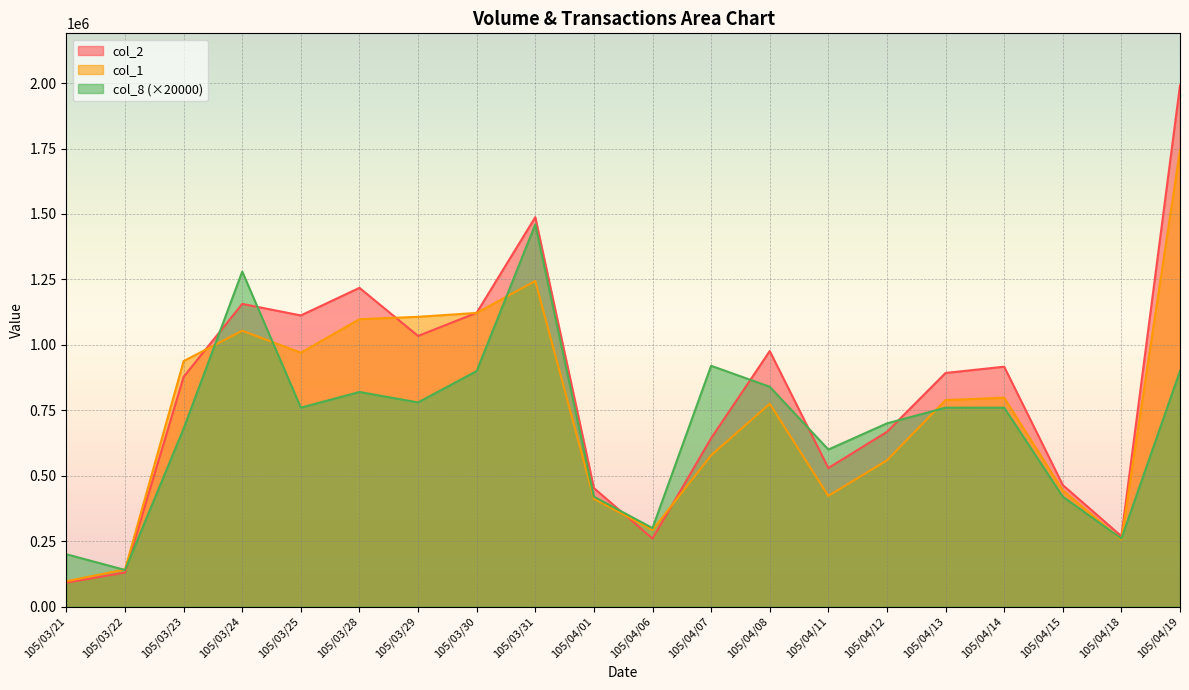

Rank the series by their average value, from highest to lowest.

col_2, col_1, col_8 (×20000)